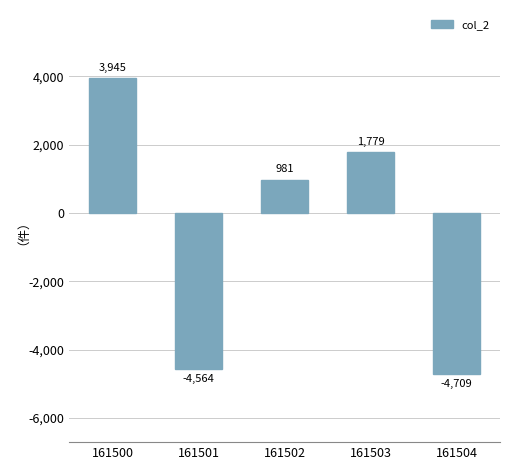

What is the average value?

-513.9